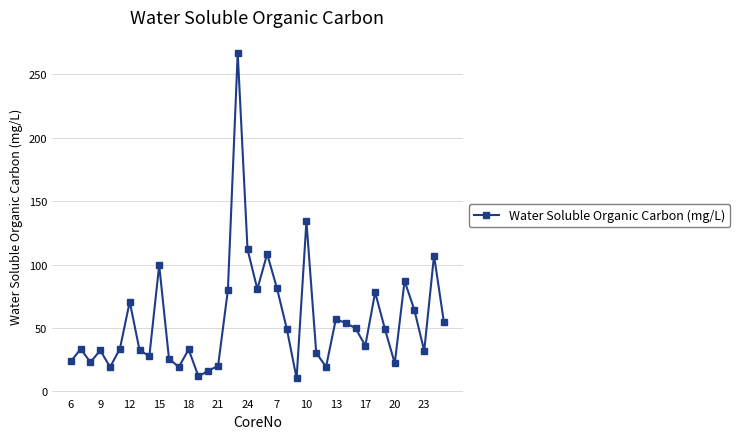

What is the smallest value displayed?

10.3